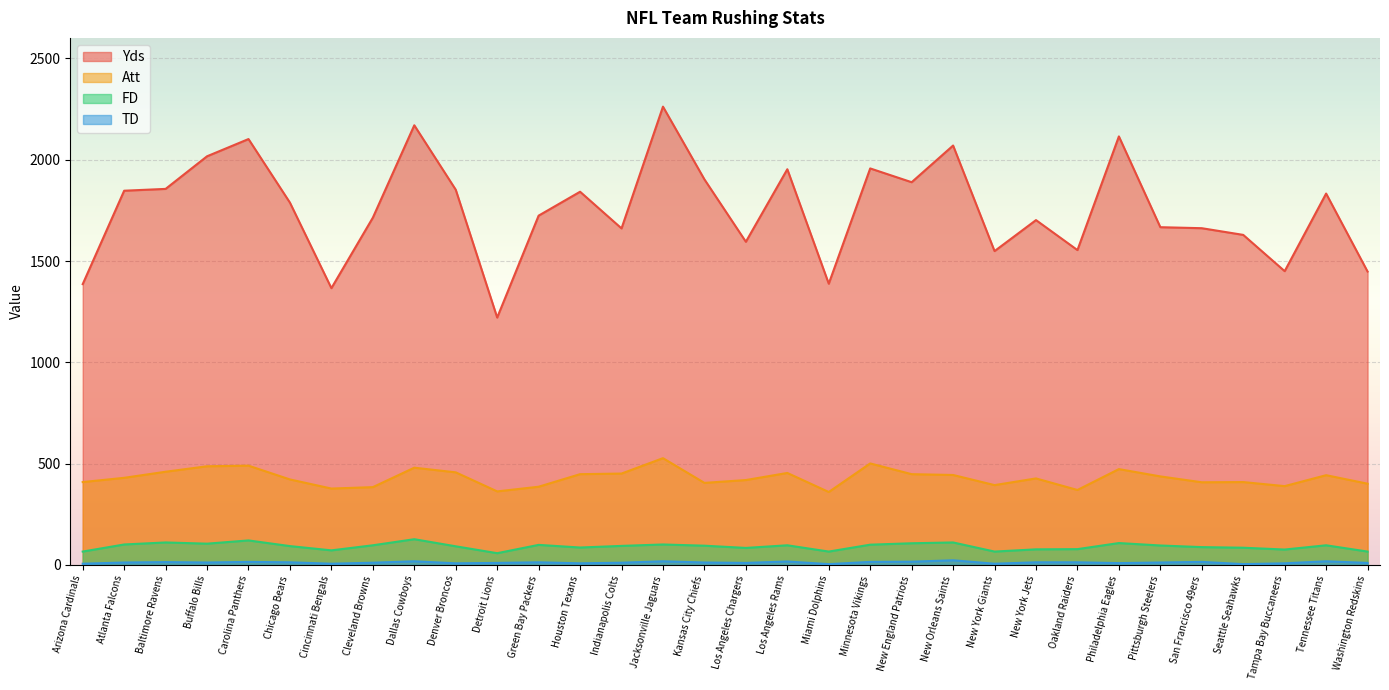

Which series has the widest spread of values?

Yds